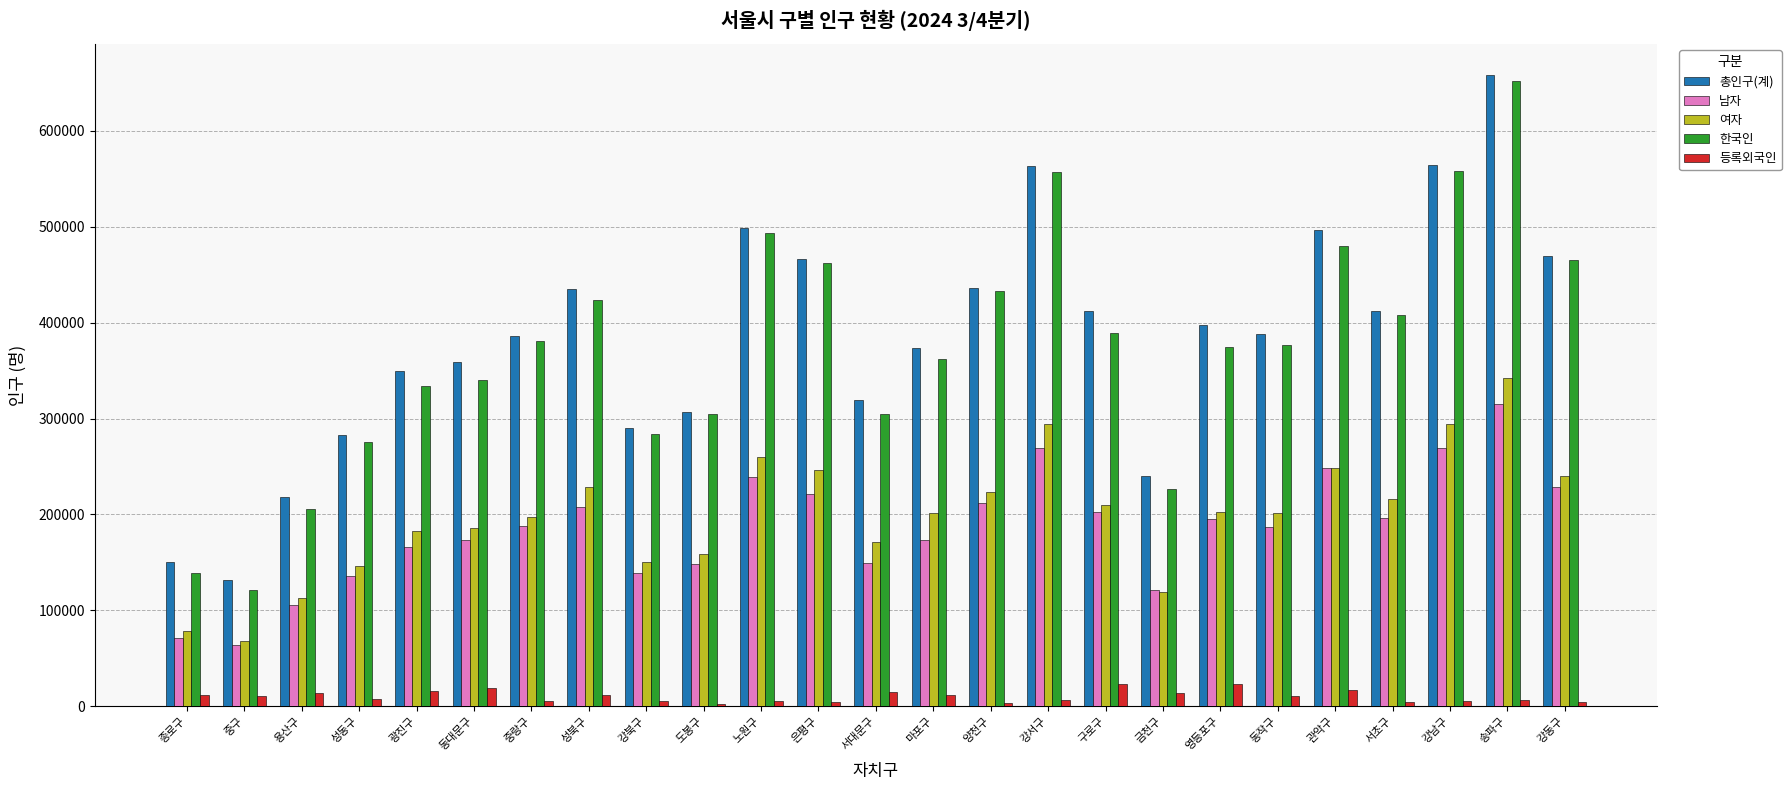

What is the label of the 17th bar from the right?

강북구